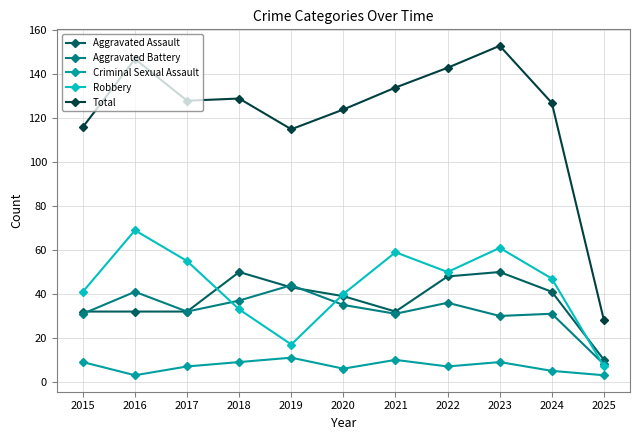

True or false: Aggravated Assault has more than 1 points higher than both neighbors.

True